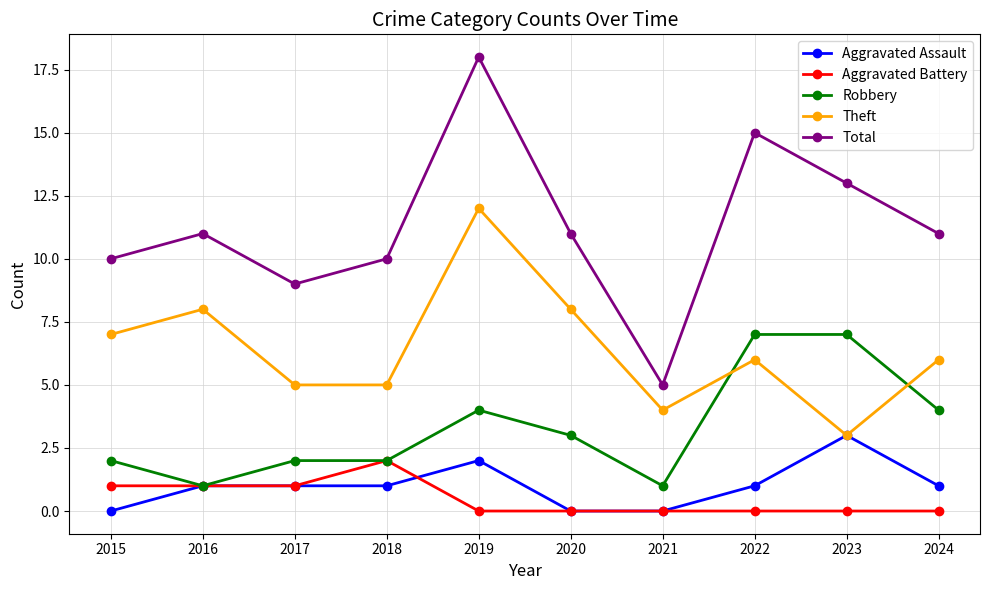

Is the value of Aggravated Battery at 2015 greater than the value of Robbery at 2017?

No